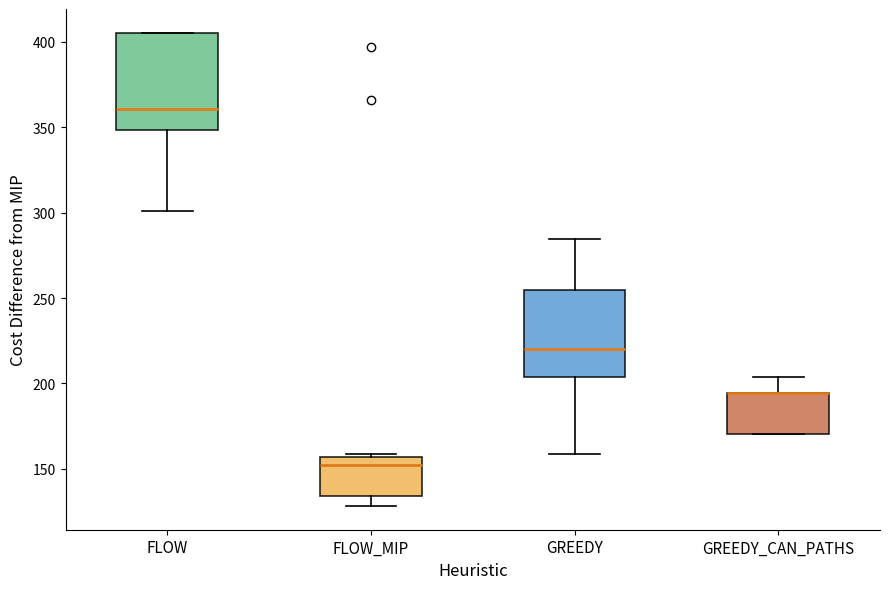

Reading left to right, transcribe this box plot: for each box, give where its median line is, the range the box spans, and where its two whiskers end, as read against the y-axis. The values are not printed on the chart, so give them approximately, as read against the axis.

FLOW: median 360, box 350 to 405, whiskers 300 to 405
FLOW_MIP: median 150, box 135 to 155, whiskers 130 to 160
GREEDY: median 220, box 205 to 255, whiskers 160 to 285
GREEDY_CAN_PATHS: median 195 (drawn on the box's upper edge), box 170 to 195, whiskers 170 to 205